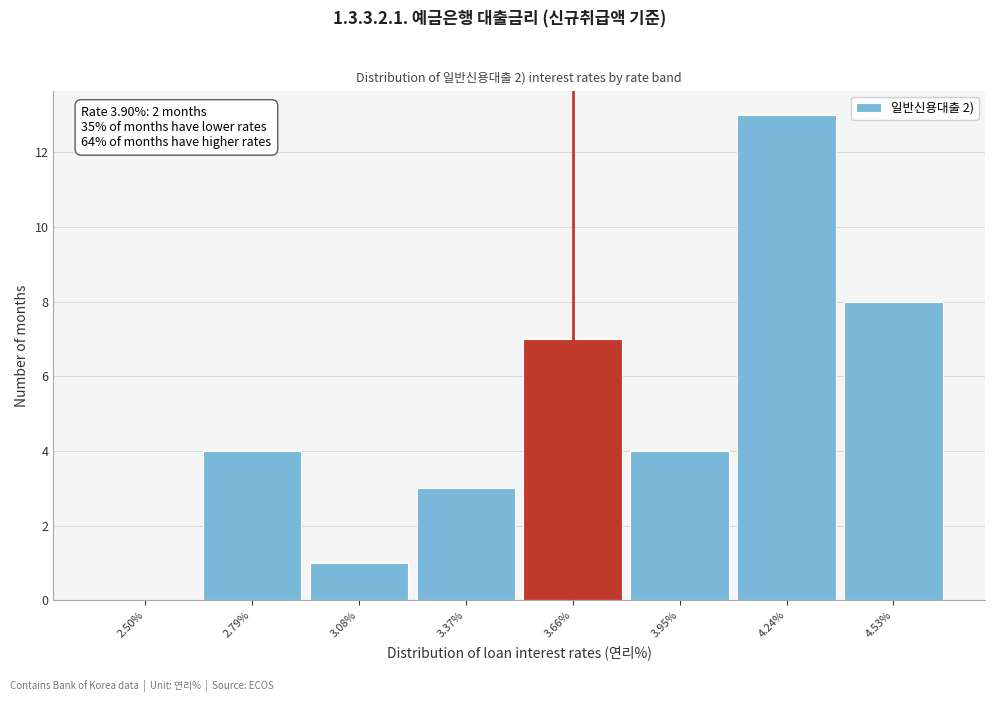

Reading left to right, what are all the values shown in this chart?

2.50%=0	2.79%=4	3.08%=1	3.37%=3	3.66%=7	3.95%=4	4.24%=13	4.53%=8